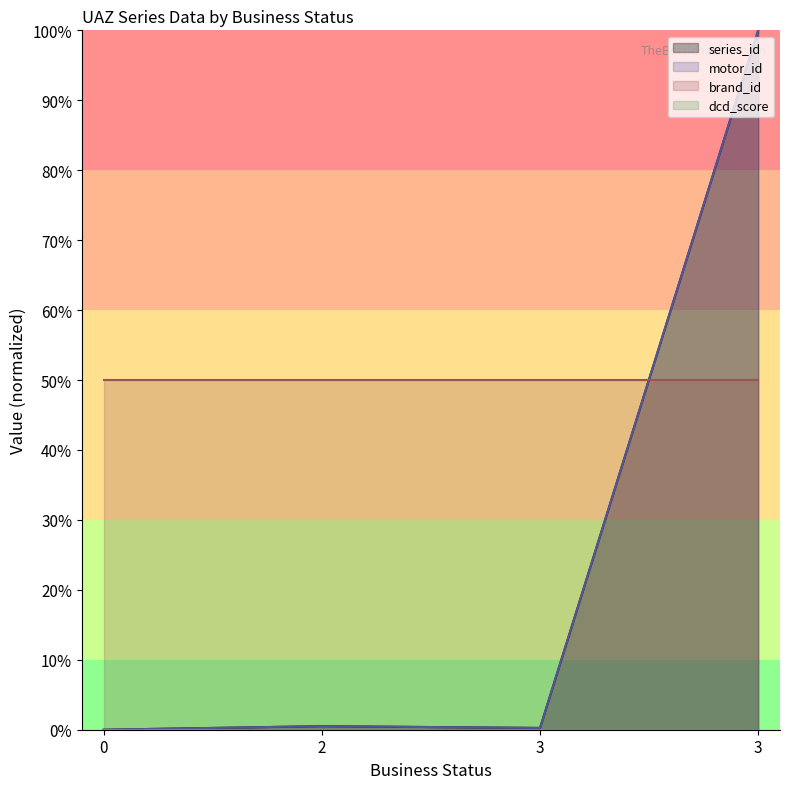

Is the value of motor_id at 3 greater than the value of series_id at 0?

Yes